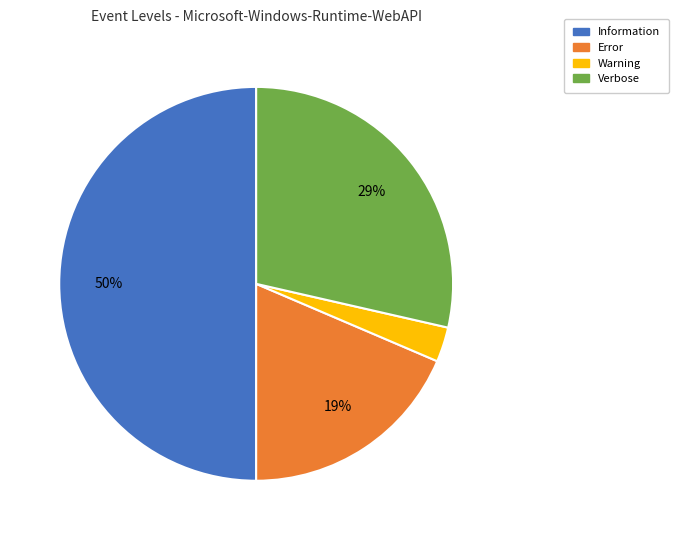

Rank the categories by value from highest to lowest.

Information, Verbose, Error, Warning